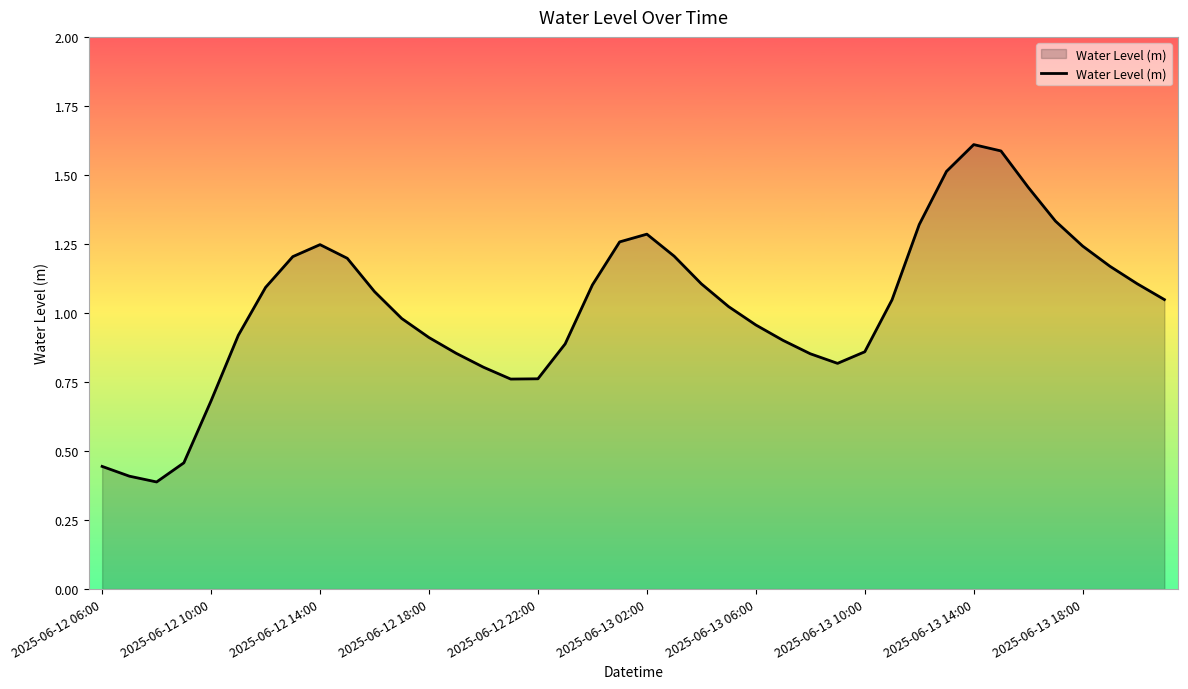

What is the greatest value displayed?

1.6